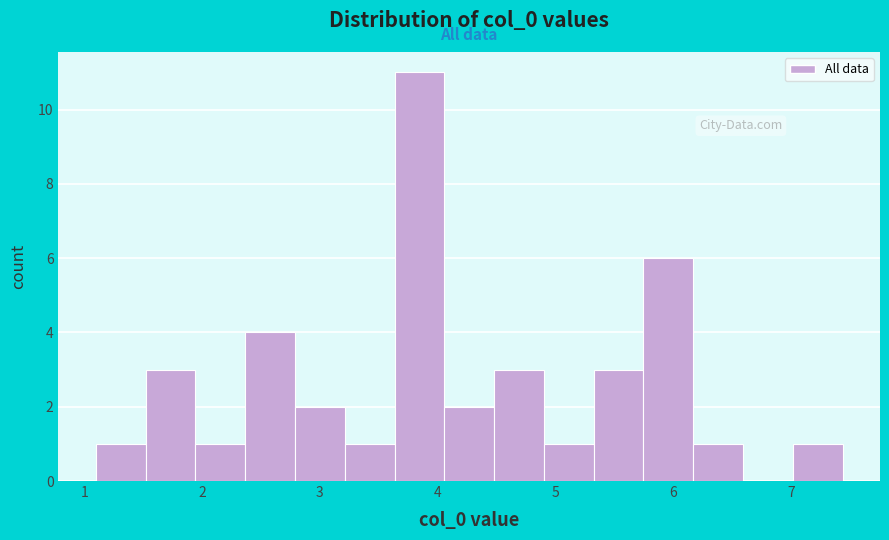

What is the height of the bar covering 4.5 to 4.9 on the x-axis? Neither the bar edges nor the heights are printed on the chart, so give them approximately, as read against the axes.

3